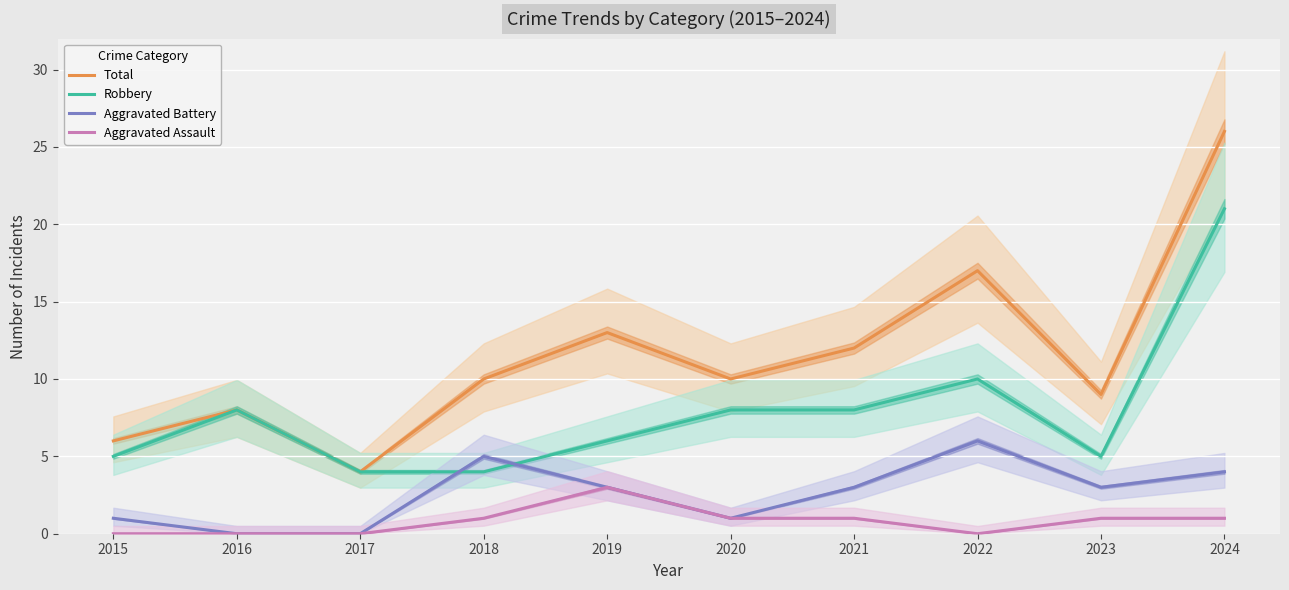

Which category has the lowest value in the Robbery series?

2017